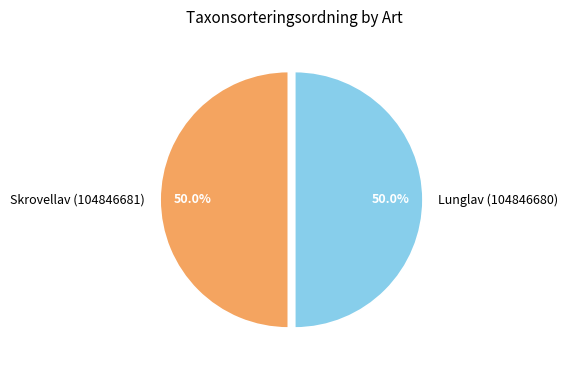

What is the ratio of the value at Skrovellav (104846681) to the value at Lunglav (104846680)?

1.0